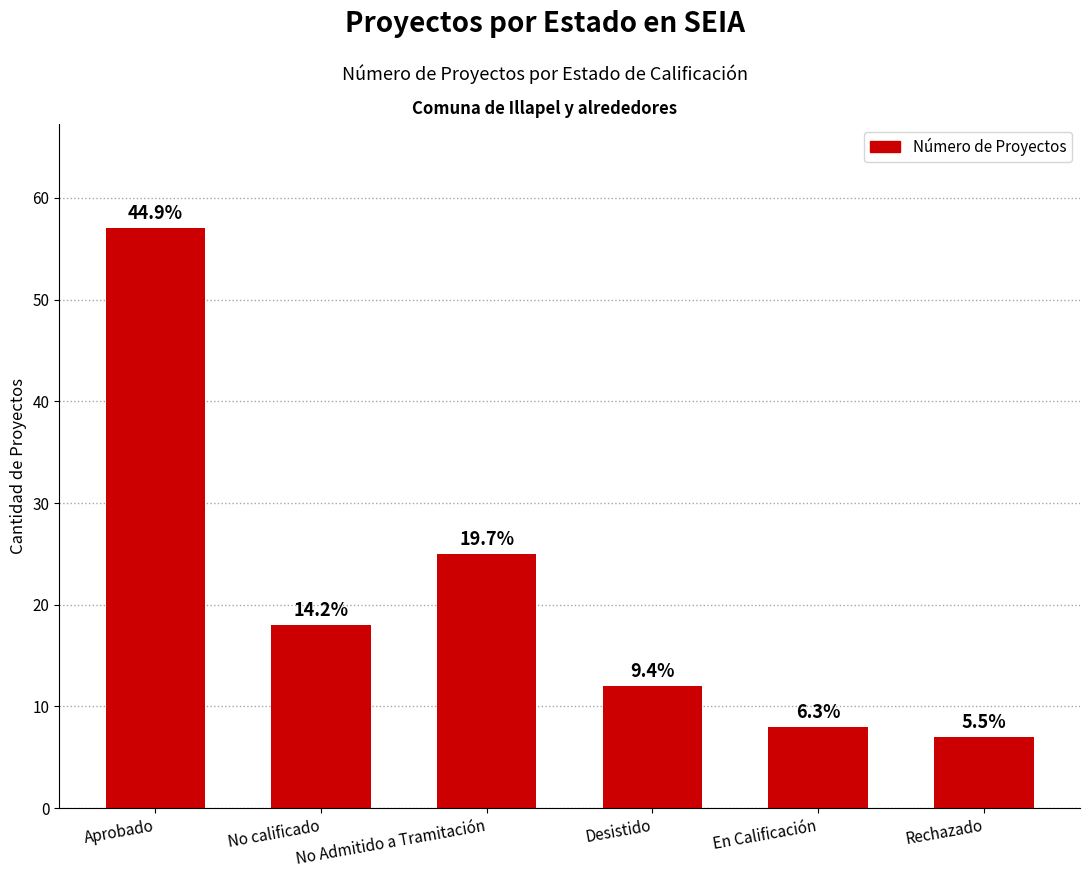

What is the label of the 4th bar from the right?

No Admitido a Tramitación